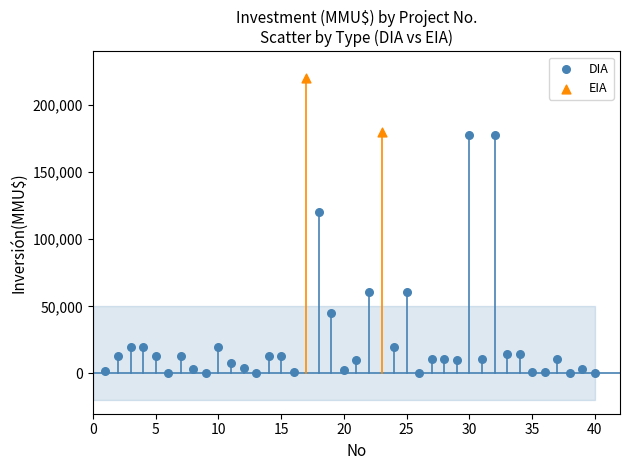

What are all the series names shown in the legend?

DIA, EIA